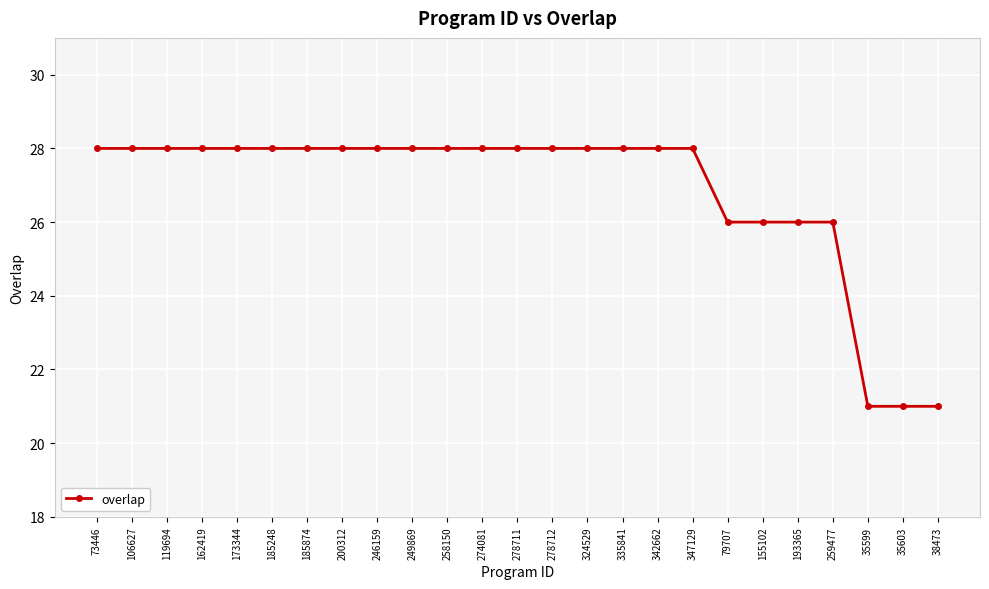

Does the chart display data point markers on the line(s)?

Yes